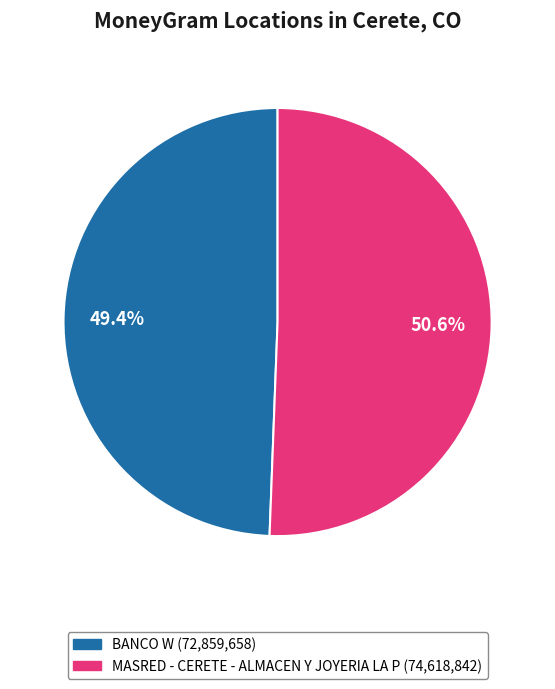

Rank the categories by value from lowest to highest.

BANCO W, MASRED - CERETE - ALMACEN Y JOYERIA LA P